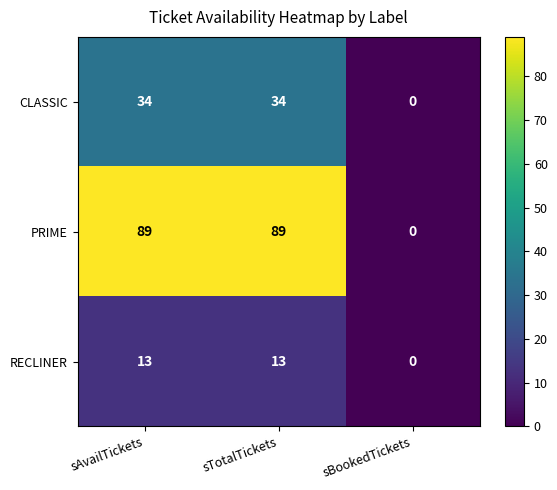

Reading right to left, transcribe all the data shown in this chart.

CLASSIC: 0	34	34
PRIME: 0	89	89
RECLINER: 0	13	13